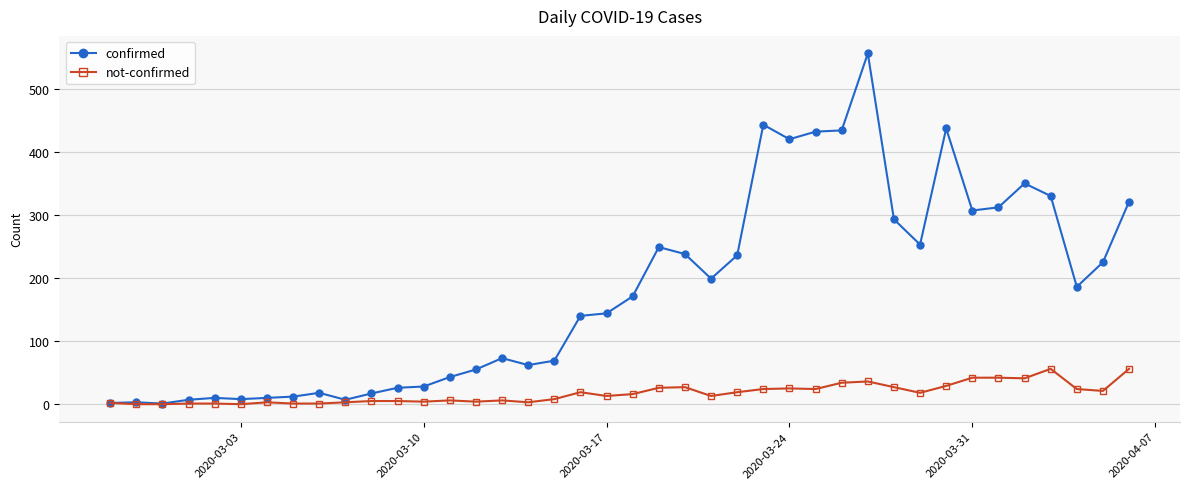

Which series has the largest range (max minus min)?

confirmed